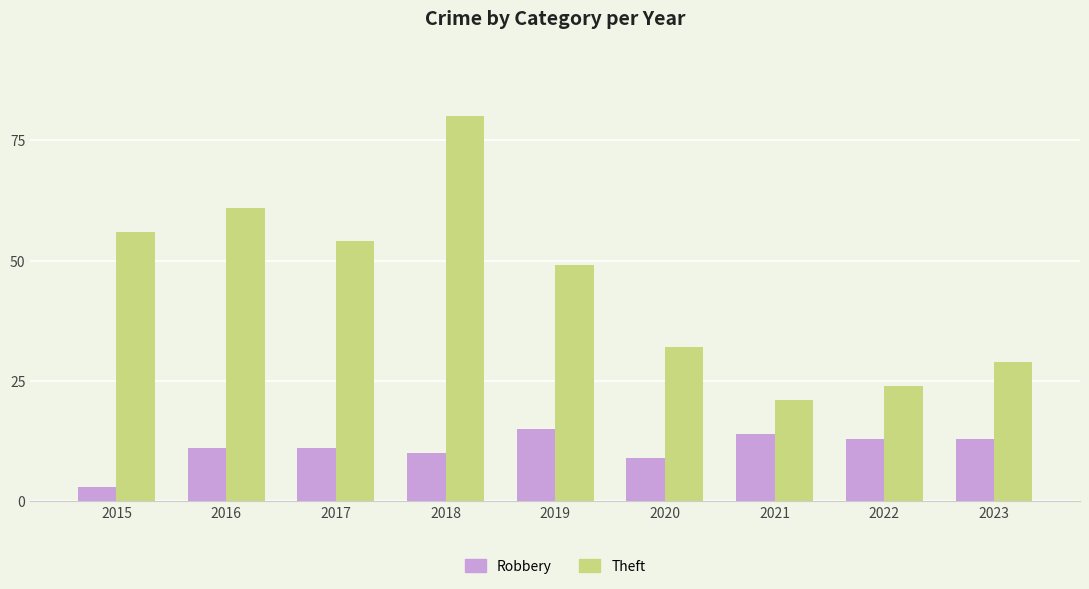

True or false: Robbery has a value of 14 at 2021.

True